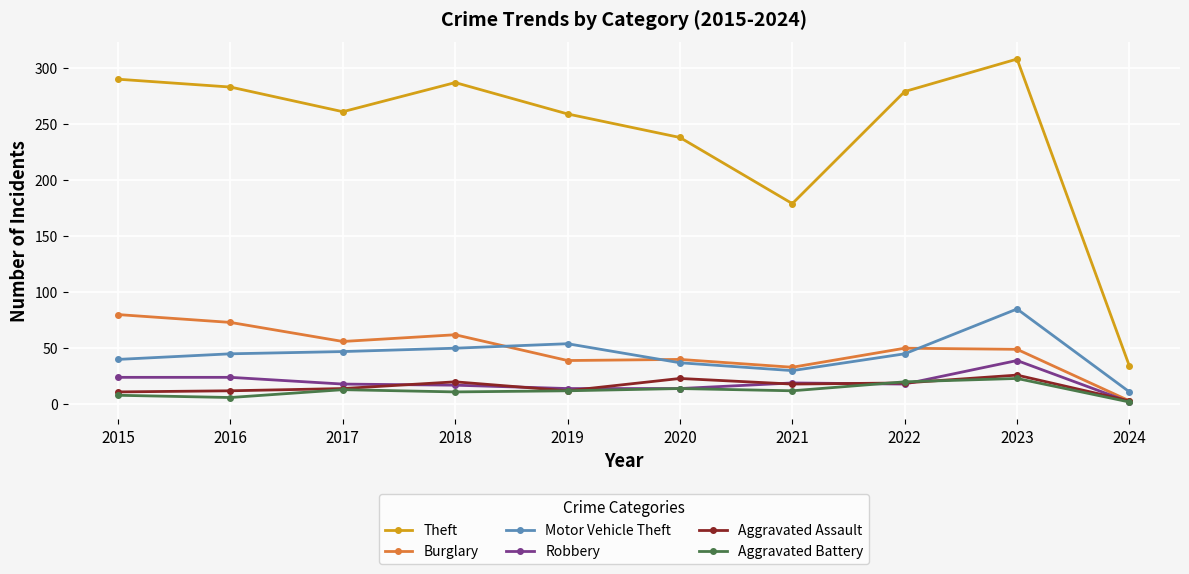

Which label corresponds to the largest value in the chart?

2023